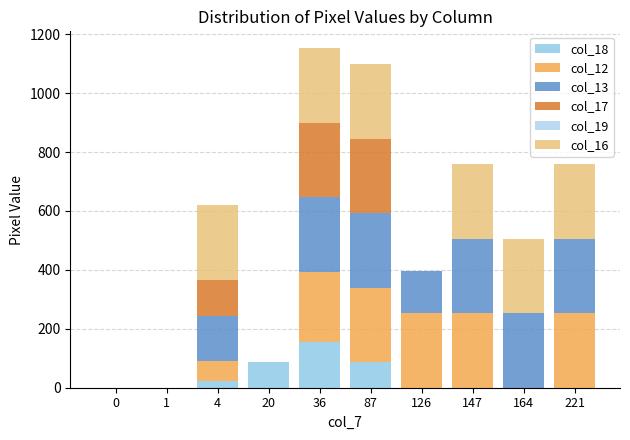

Count the number of categories in the chart.

10